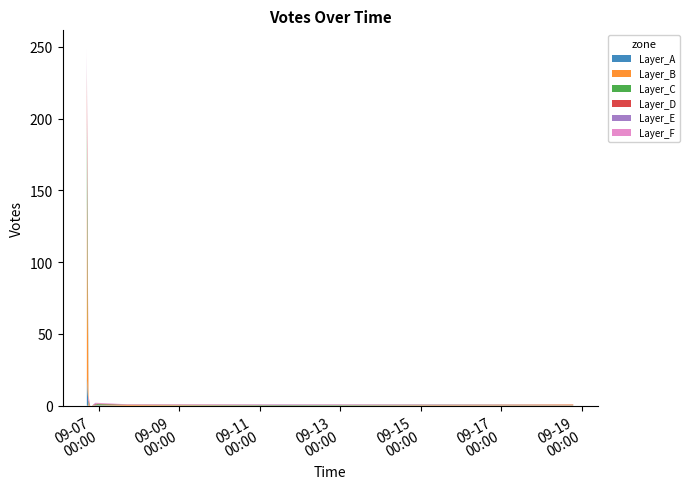

Reading left to right, what are all the values shown in this chart?

2019-09-06 17:18=92	2019-09-06 17:22=60	2019-09-06 17:22=29	2019-09-06 17:23=9	2019-09-06 17:23=16	2019-09-06 17:28=1	2019-09-06 17:27=0	2019-09-06 17:27=6	2019-09-06 17:29=6	2019-09-06 17:29=7	2019-09-06 17:30=6	2019-09-06 17:30=4	2019-09-06 17:31=0	2019-09-06 17:34=0	2019-09-06 17:34=0	2019-09-06 17:34=0	2019-09-06 17:35=2	2019-09-06 17:37=2	2019-09-06 17:40=2	2019-09-06 17:45=2	2019-09-06 17:45=2	2019-09-06 17:53=3	2019-09-06 18:12=4	2019-09-06 18:22=1	2019-09-06 18:55=1	2019-09-06 18:55=1	2019-09-06 19:26=0	2019-09-06 19:44=0	2019-09-06 20:29=0	2019-09-06 21:13=0	2019-09-06 21:24=1	2019-09-06 21:30=0	2019-09-06 22:23=1	2019-09-06 22:32=1	2019-09-06 23:19=2	2019-09-07 17:42=1	2019-09-11 13:40=1	2019-09-18 19:57=1	2019-09-06 17:18=0	2019-09-06 17:22=0